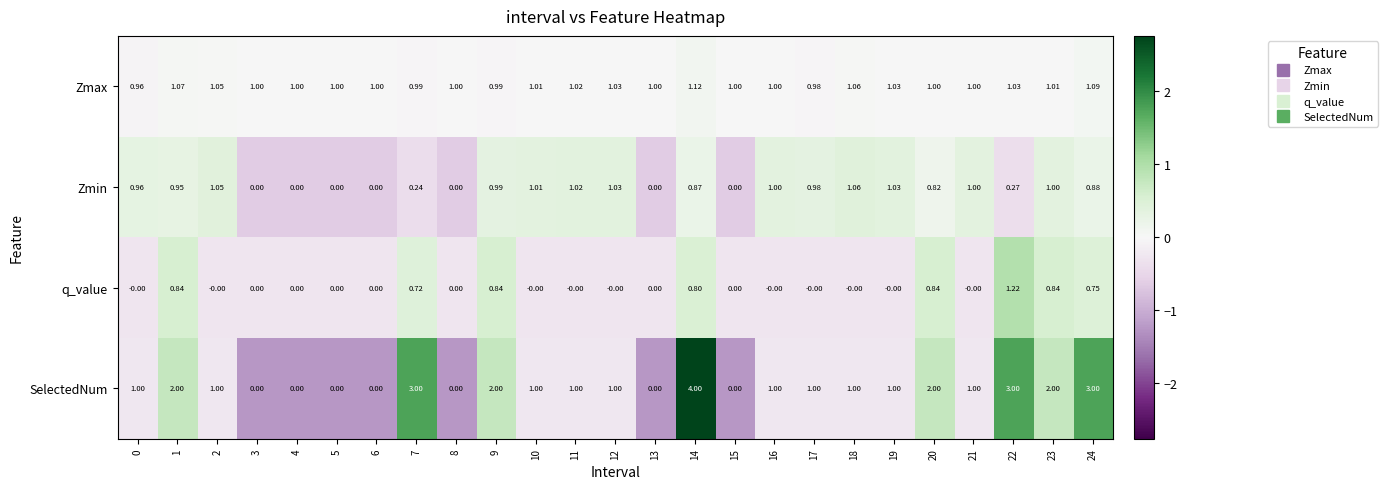

Is the value of SelectedNum at 23 greater than the value of Zmax at 17?

Yes